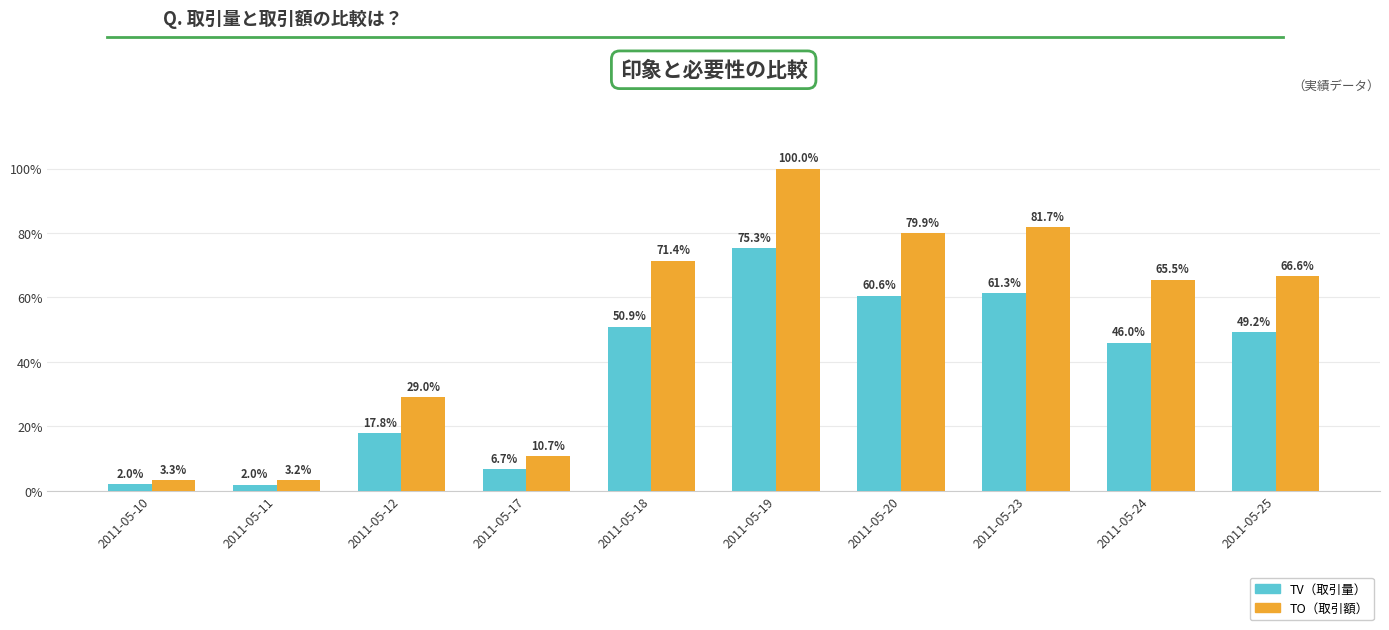

What are all the series names shown in the legend?

TV（取引量）, TO（取引額）